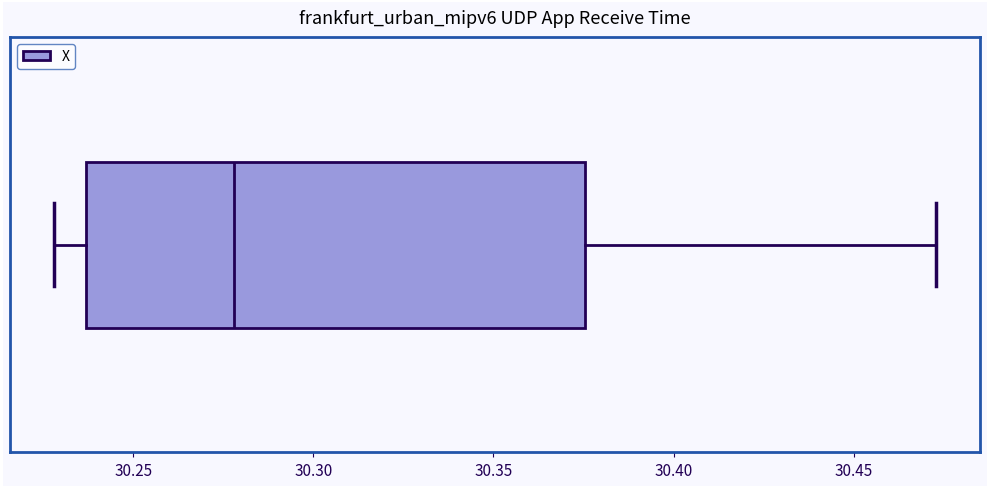

Transcribe this box plot: give where the median line is, the range the box spans, and where the two whiskers end, as read against the x-axis. The values are not printed on the chart, so give them approximately, as read against the axis.

median 30.280, box 30.235 to 30.375, whiskers 30.230 to 30.475